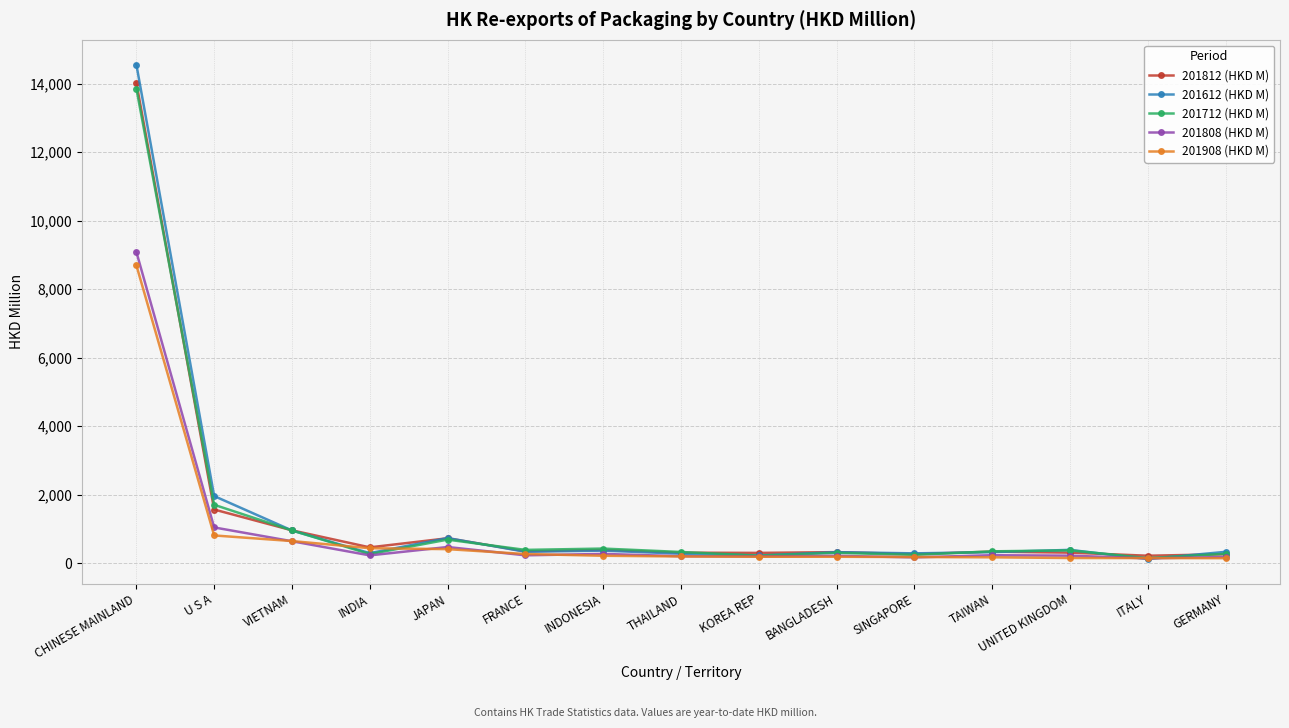

Which series has the largest range (max minus min)?

201612 (HKD M)